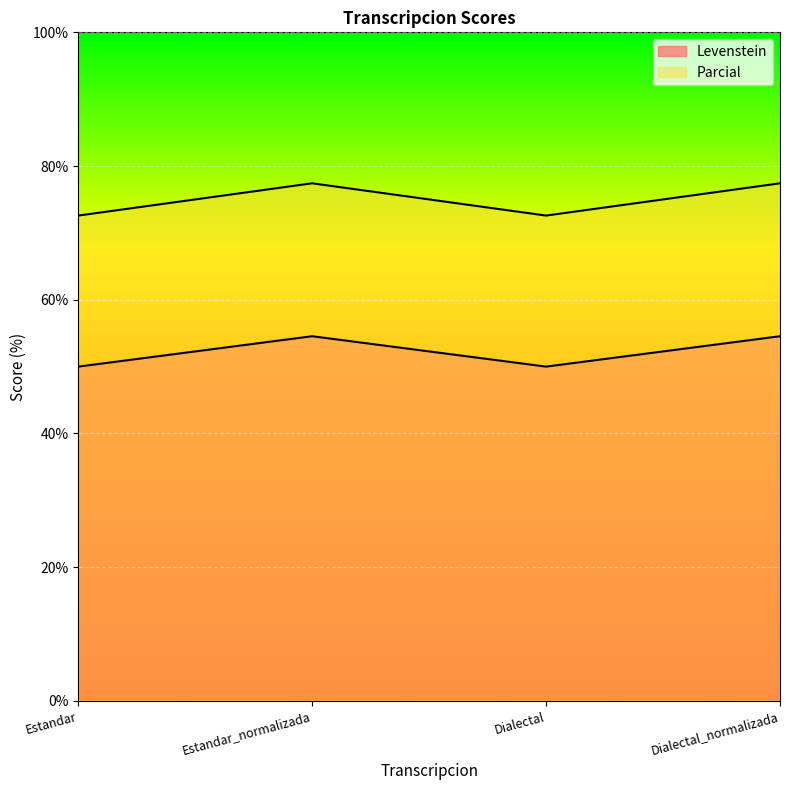

Which series has the widest spread of values?

Parcial